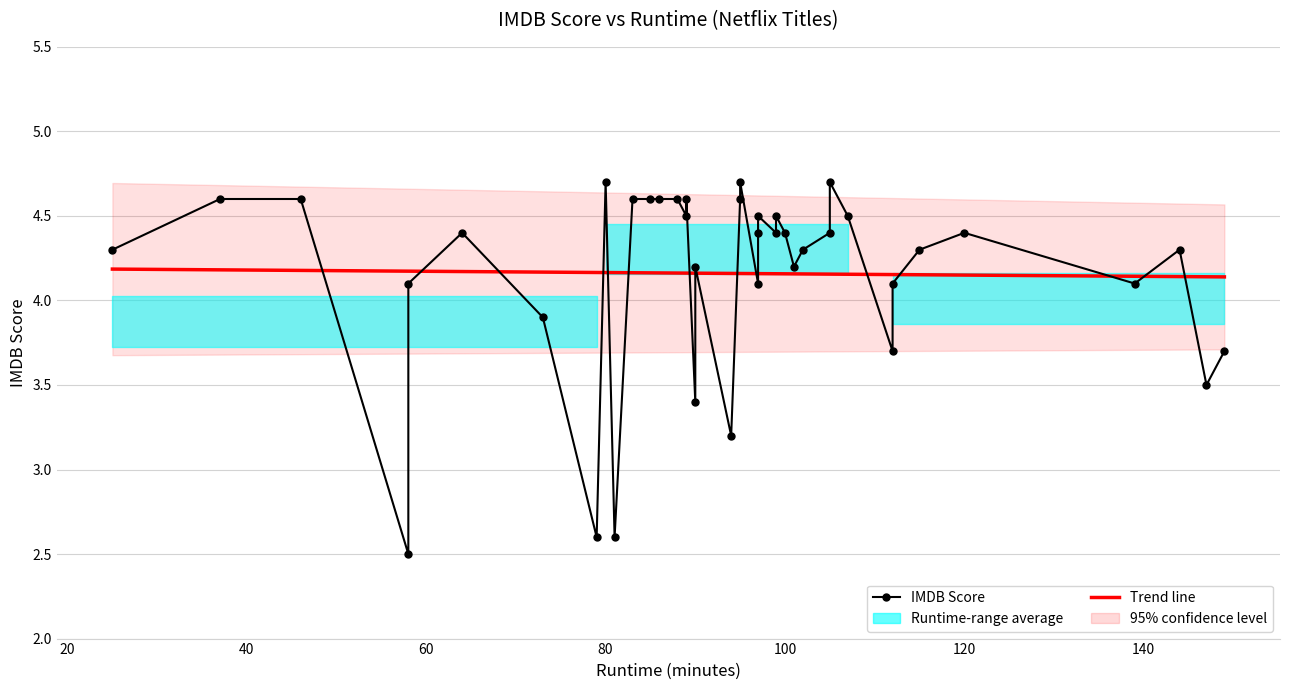

Count the number of values greater than 4.

31